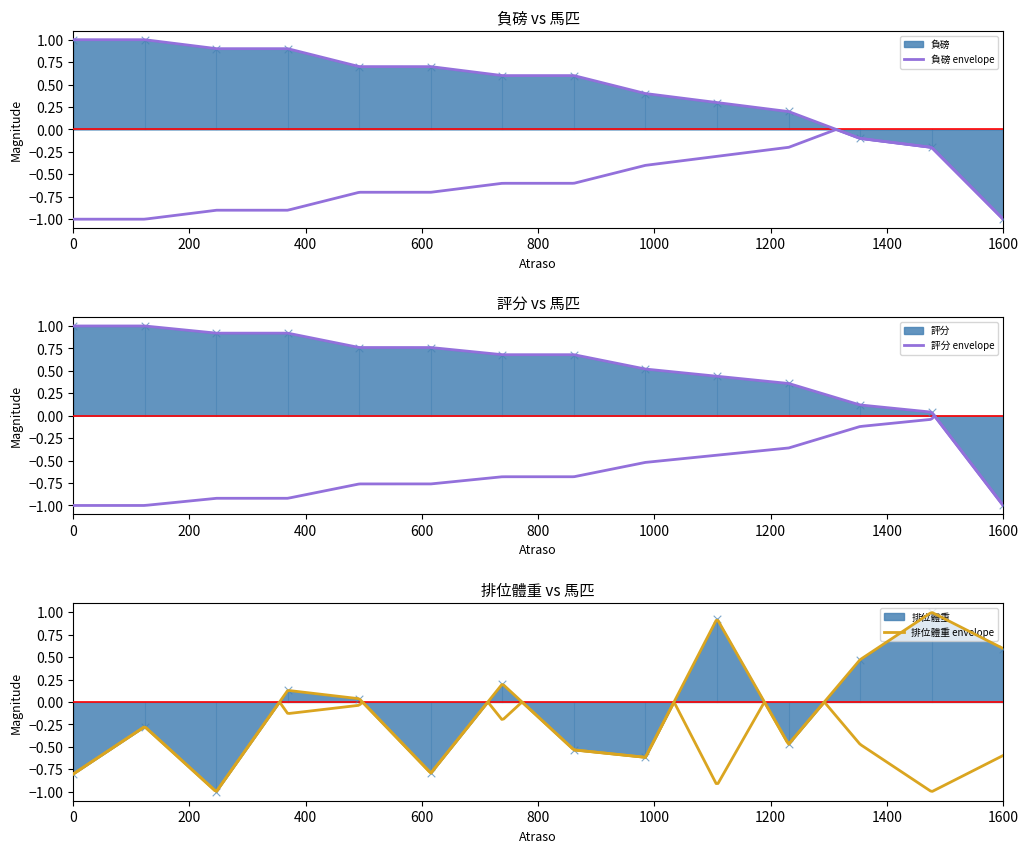

Which series has the widest spread of Y values?

負磅